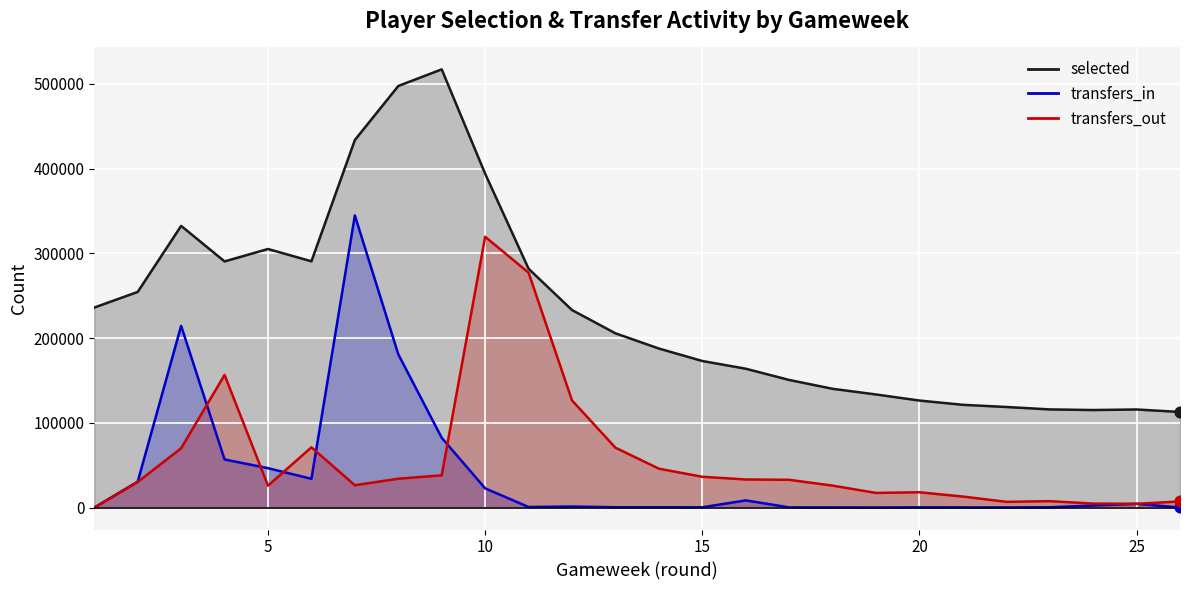

Which series contains the lowest Y value?

transfers_in